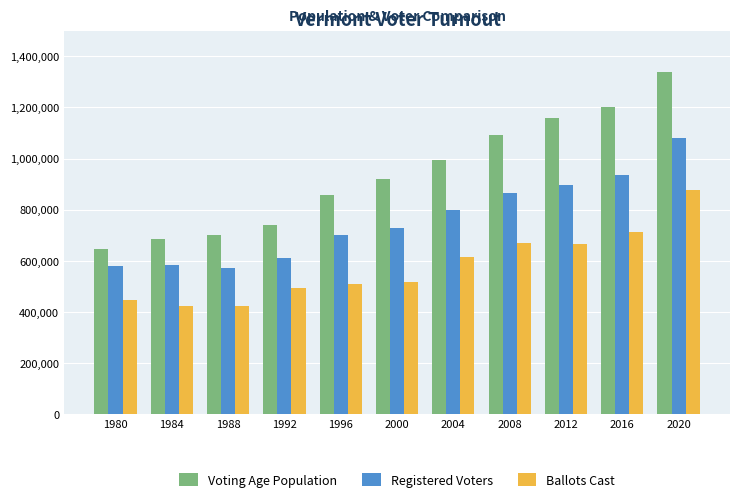

What is the value of the Voting Age Population bar at the 9th from the left?

1156869